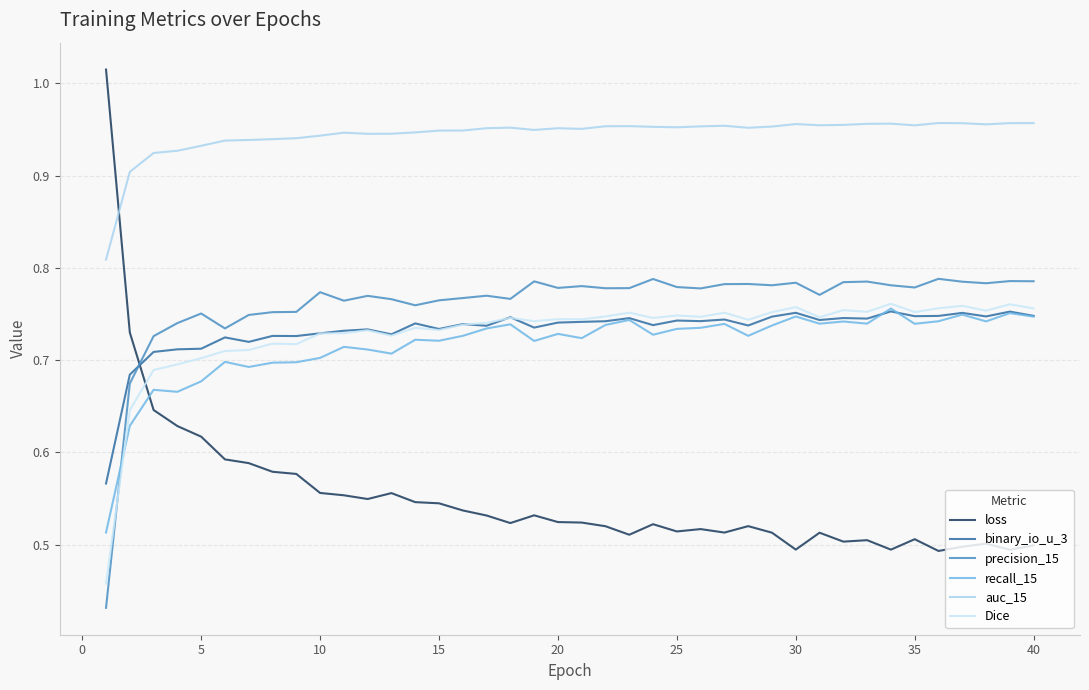

How many lines are shown in the chart?

6